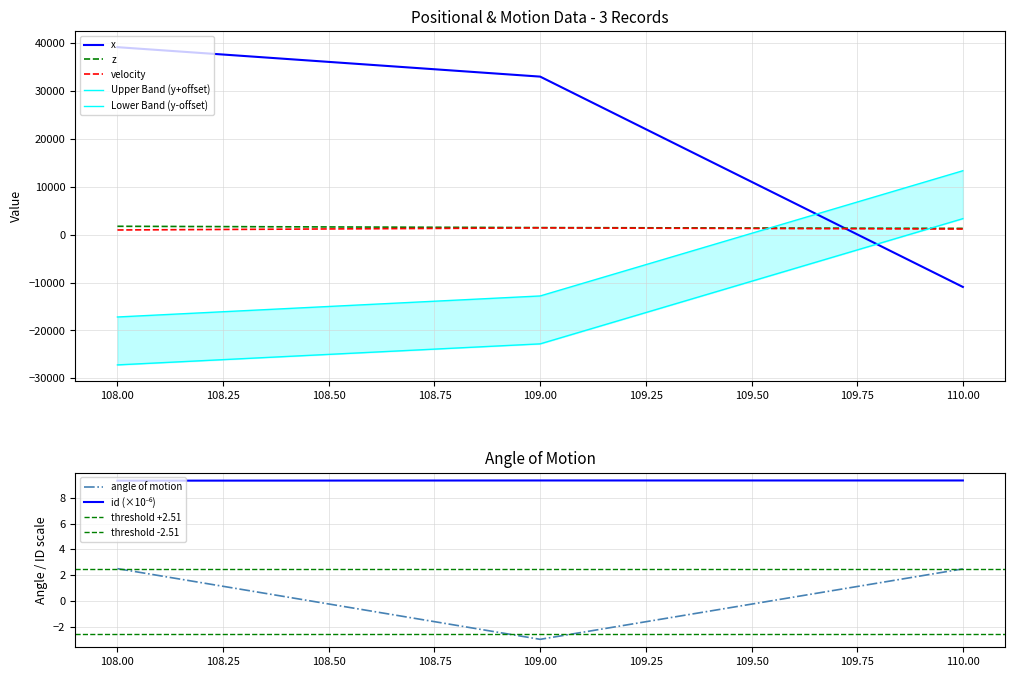

What is the total value across all series at 109?

23106.6